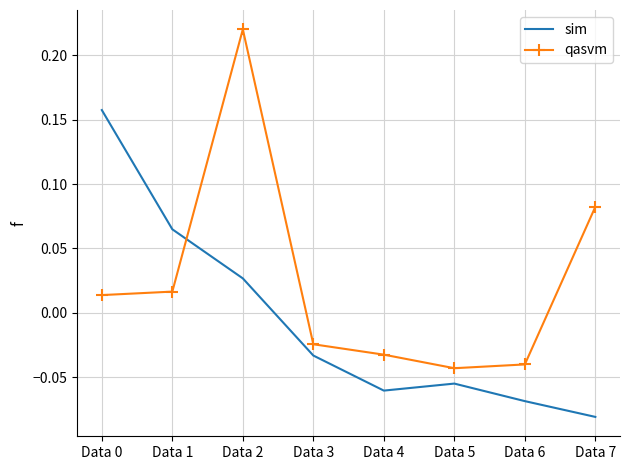

Where do qasvm and sim first cross each other?

Data 1 and Data 2